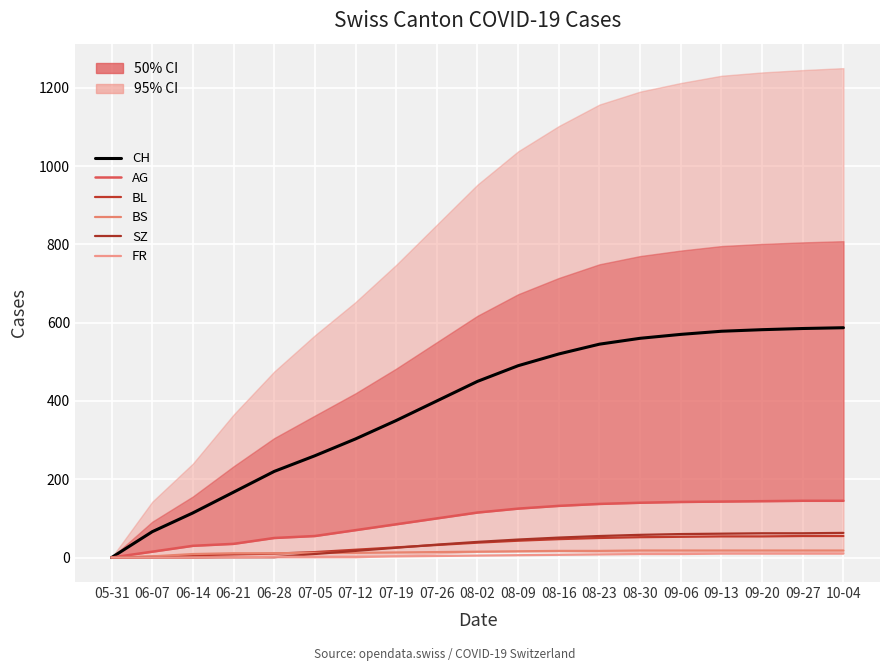

Reading left to right, extract all data points from this chart.

CH: 05-31=0	06-07=66	06-14=114	06-21=167	06-28=220	07-05=260	07-12=303	07-19=350	07-26=400	08-02=450	08-09=490	08-16=520	08-23=545	08-30=560	09-06=570	09-13=578	09-20=582	09-27=585	10-04=587
AG: 05-31=0	06-07=15	06-14=30	06-21=35	06-28=50	07-05=55	07-12=70	07-19=85	07-26=100	08-02=115	08-09=125	08-16=132	08-23=137	08-30=140	09-06=142	09-13=143	09-20=144	09-27=145	10-04=145
BL: 05-31=0	06-07=2	06-14=6	06-21=8	06-28=10	07-05=14	07-12=20	07-19=26	07-26=32	08-02=38	08-09=43	08-16=47	08-23=50	08-30=52	09-06=53	09-13=54	09-20=54	09-27=55	10-04=55
BS: 05-31=0	06-07=3	06-14=9	06-21=11	06-28=11	07-05=12	07-12=12	07-19=13	07-26=14	08-02=15	08-09=16	08-16=17	08-23=17	08-30=18	09-06=18	09-13=18	09-20=18	09-27=18	10-04=18
SZ: 05-31=0	06-07=0	06-14=0	06-21=1	06-28=1	07-05=9	07-12=17	07-19=25	07-26=33	08-02=40	08-09=46	08-16=51	08-23=55	08-30=58	09-06=60	09-13=61	09-20=62	09-27=62	10-04=63
FR: 05-31=0	06-07=0	06-14=0	06-21=1	06-28=2	07-05=2	07-12=2	07-19=3	07-26=4	08-02=5	08-09=6	08-16=7	08-23=8	08-30=9	09-06=9	09-13=10	09-20=10	09-27=10	10-04=10